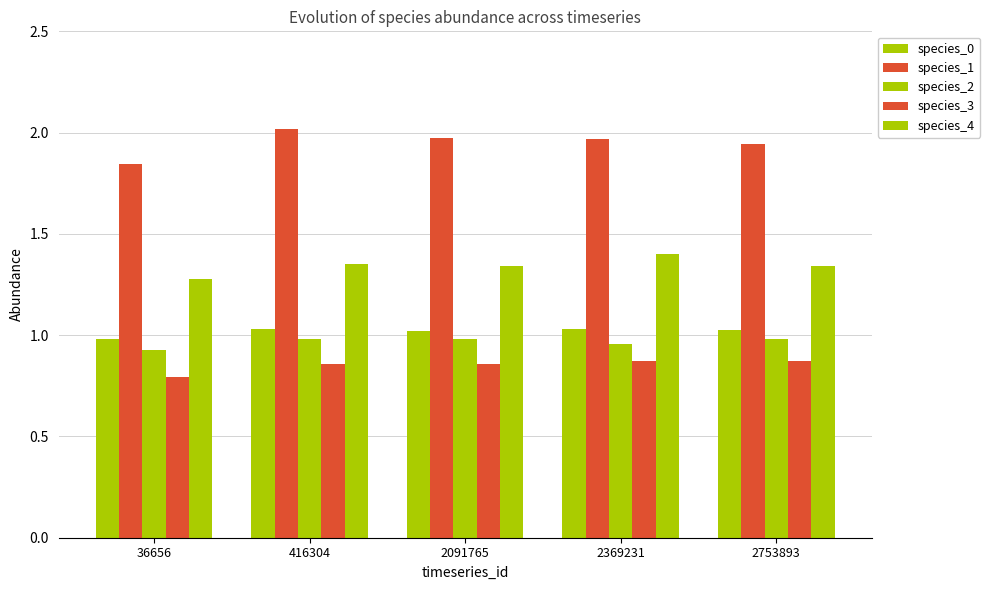

What is the maximum value shown in the chart?

2.0